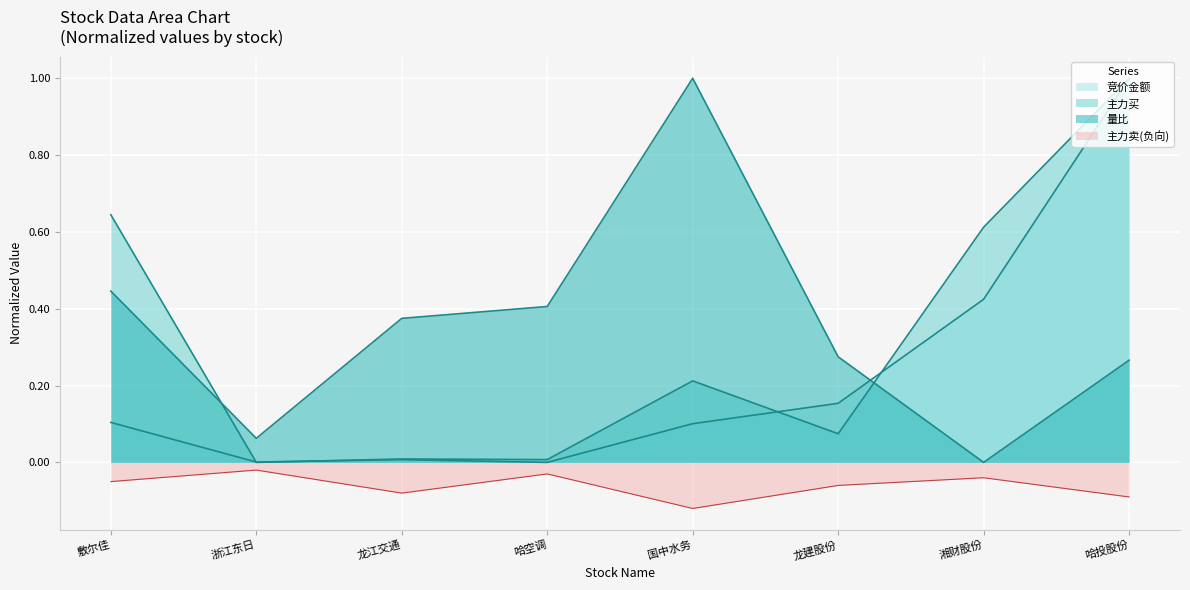

What value does the 量比 series have at 龙建股份?

0.3